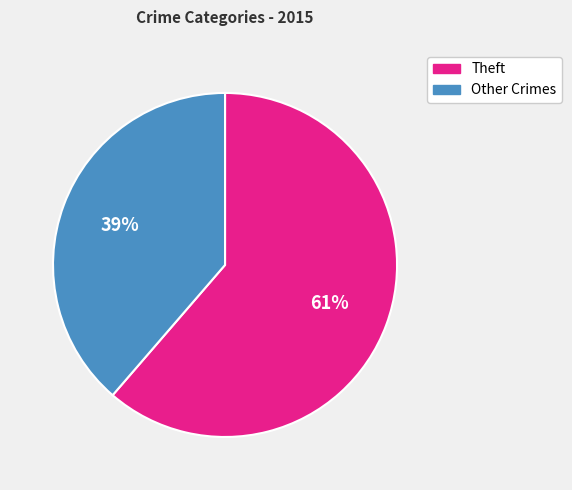

How many segments does this pie chart have?

2